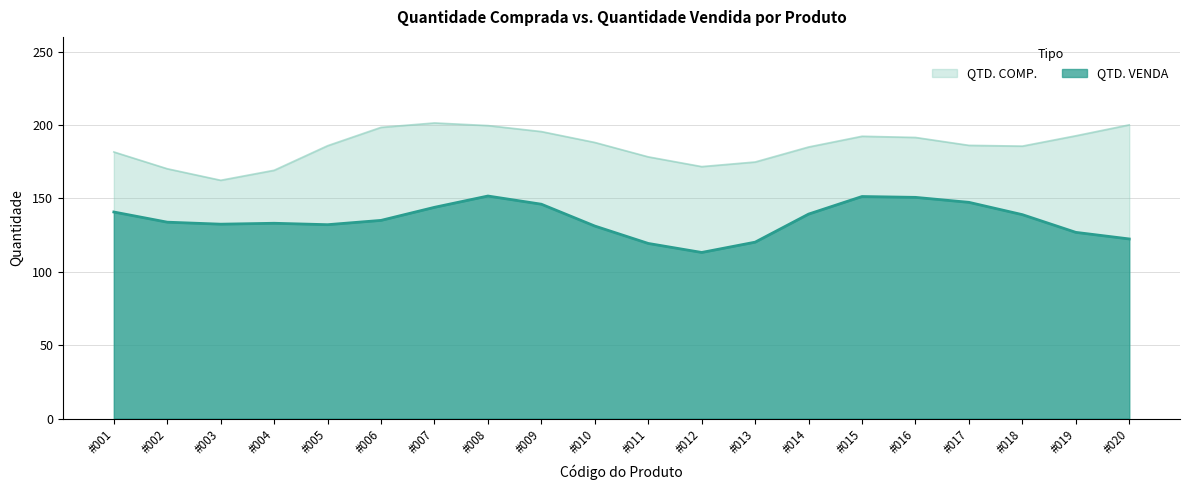

How many lines are shown in the chart?

2